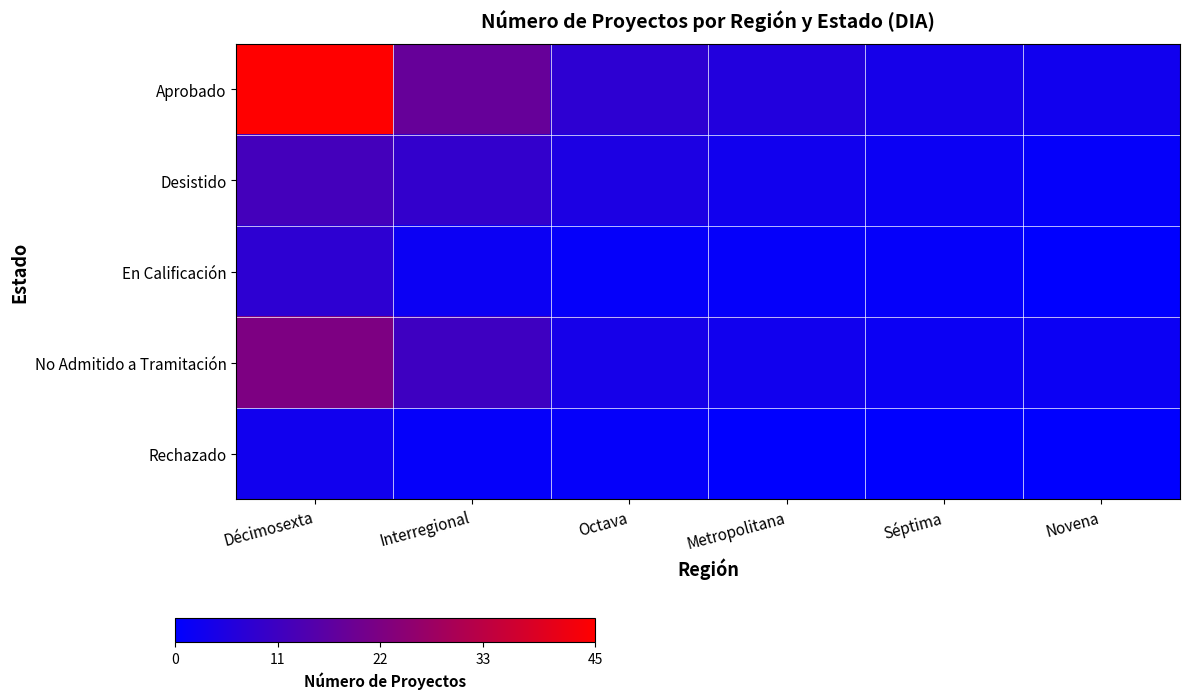

Reading left to right, extract all data points from this chart.

Aprobado: Décimosexta=45	Interregional=18	Octava=8	Metropolitana=6	Séptima=4	Novena=3
Desistido: Décimosexta=12	Interregional=9	Octava=5	Metropolitana=3	Séptima=2	Novena=1
En Calificación: Décimosexta=8	Interregional=2	Octava=1	Metropolitana=1	Séptima=1	Novena=0
No Admitido a Tramitación: Décimosexta=22	Interregional=11	Octava=4	Metropolitana=3	Séptima=2	Novena=2
Rechazado: Décimosexta=3	Interregional=1	Octava=1	Metropolitana=0	Séptima=0	Novena=0